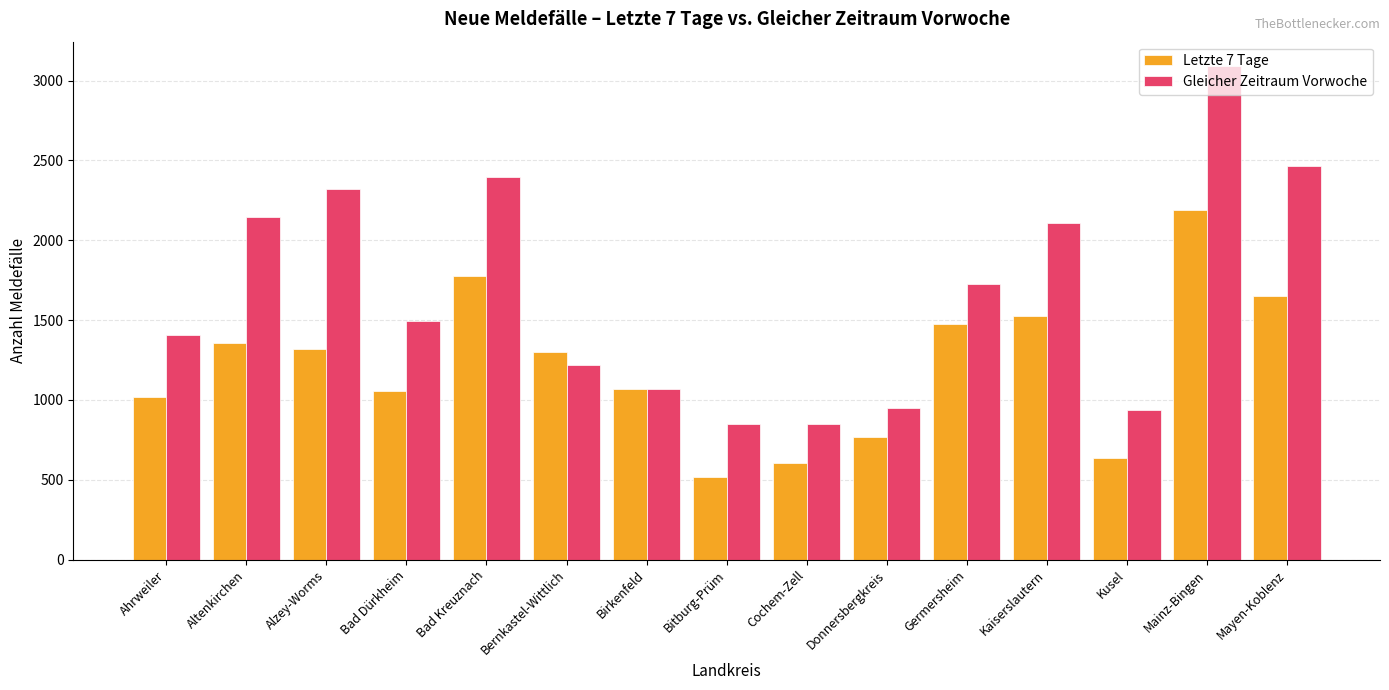

The Letzte 7 Tage series shows 358 at Germersheim. True or false?

False